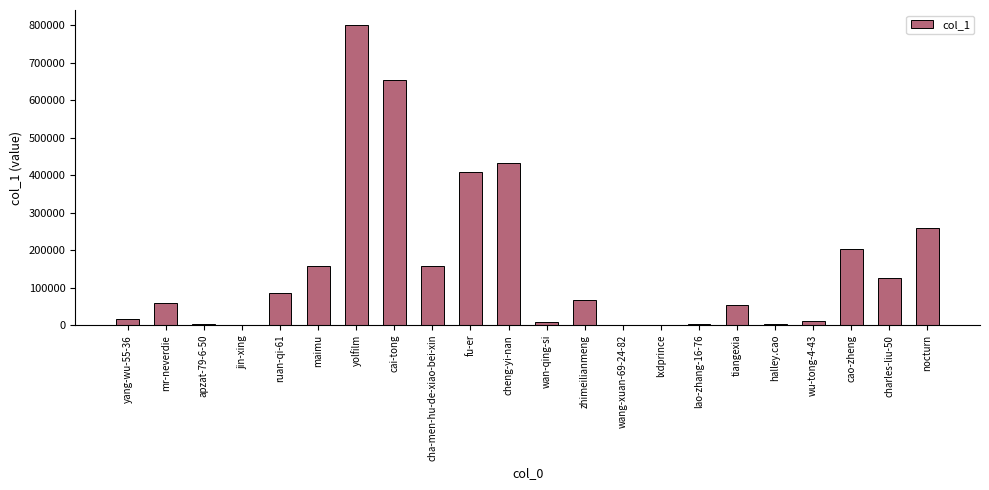

What is the maximum value shown in the chart?

800059